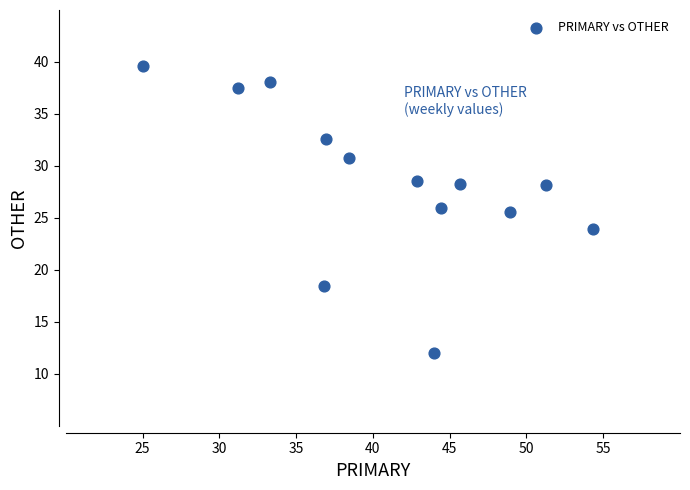

What is the range of Y values (max minus min)?

27.6